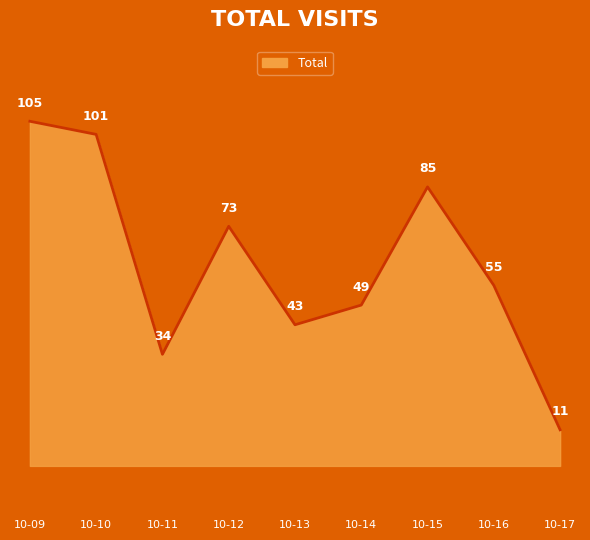

Reading left to right, extract all data points from this chart.

105	101	34	73	43	49	85	55	11